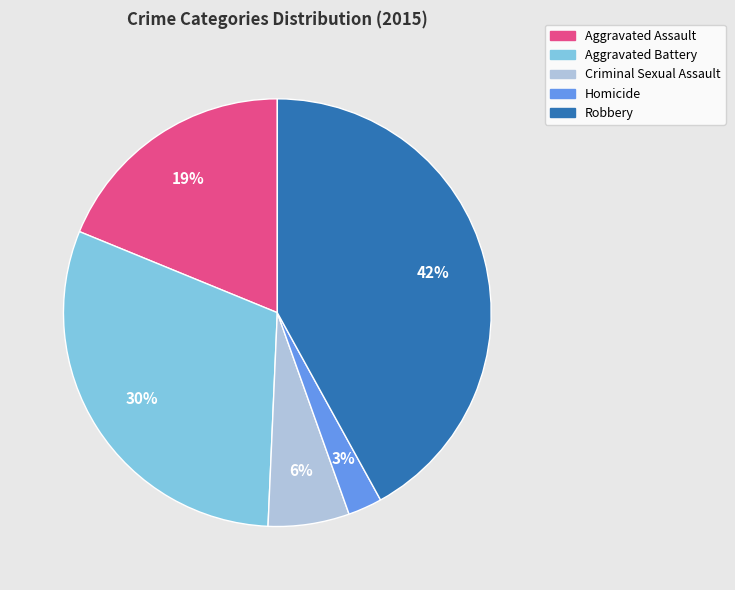

Is the sum of Homicide and Aggravated Assault greater than half?

No